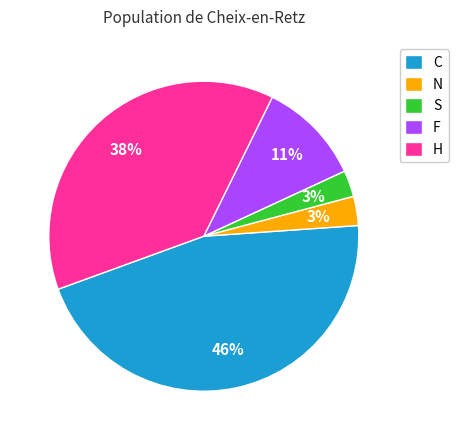

Which category has the biggest portion of the pie?

C